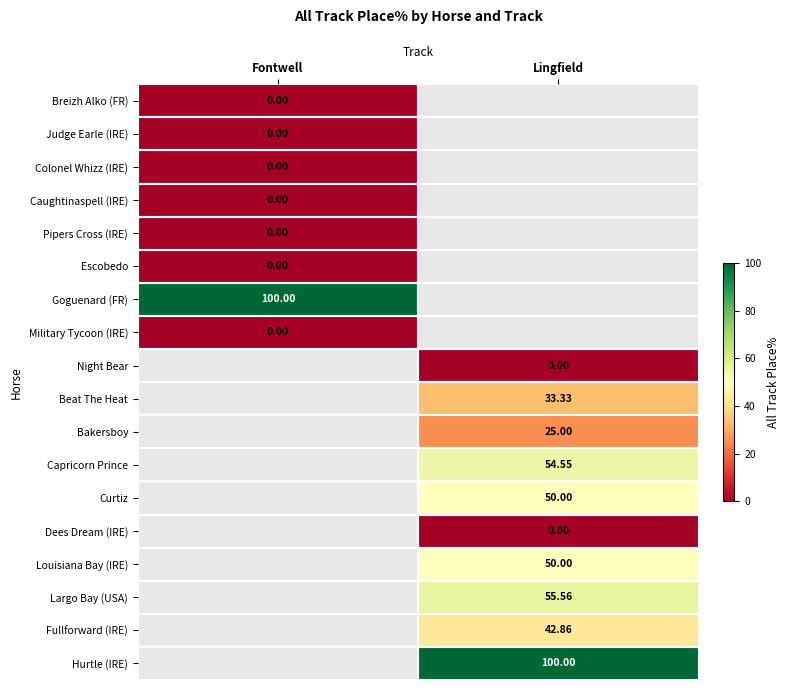

Between Lingfield and Fontwell, which is larger?

Fontwell